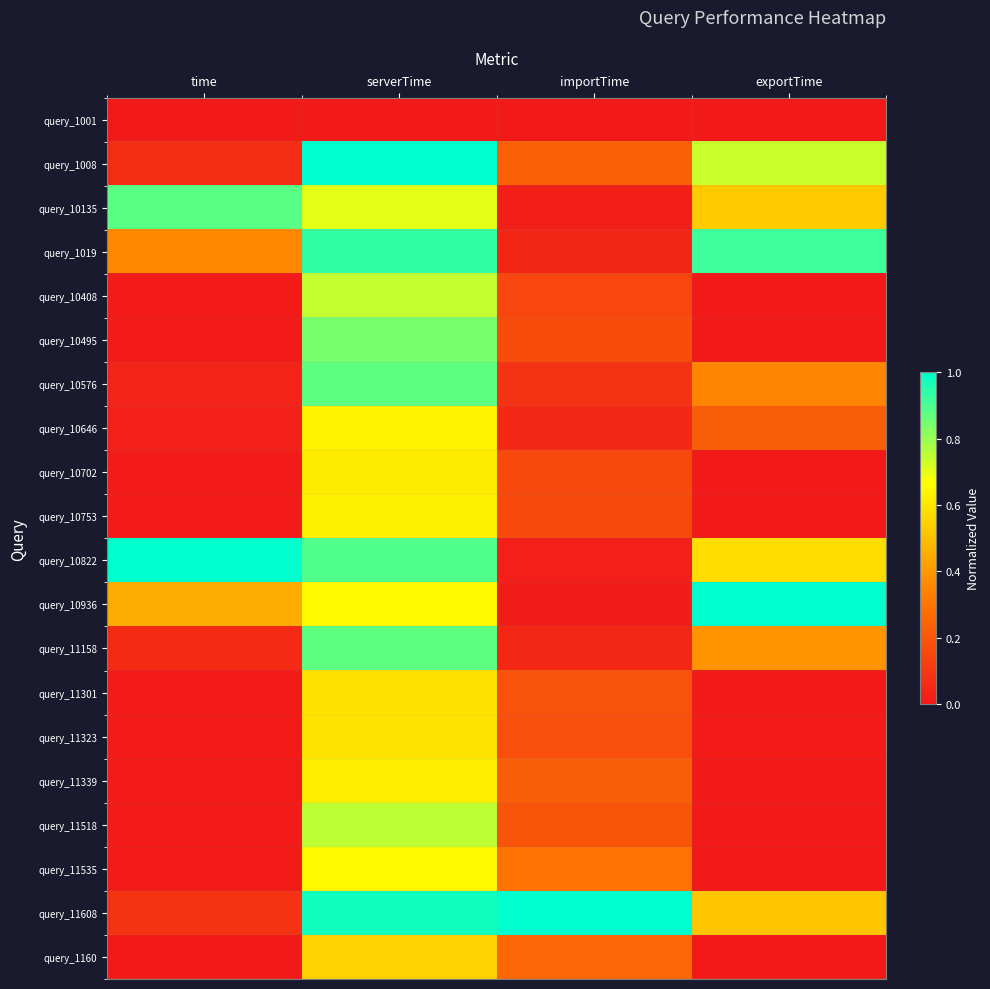

Which series has the largest total across all categories?

query_11608